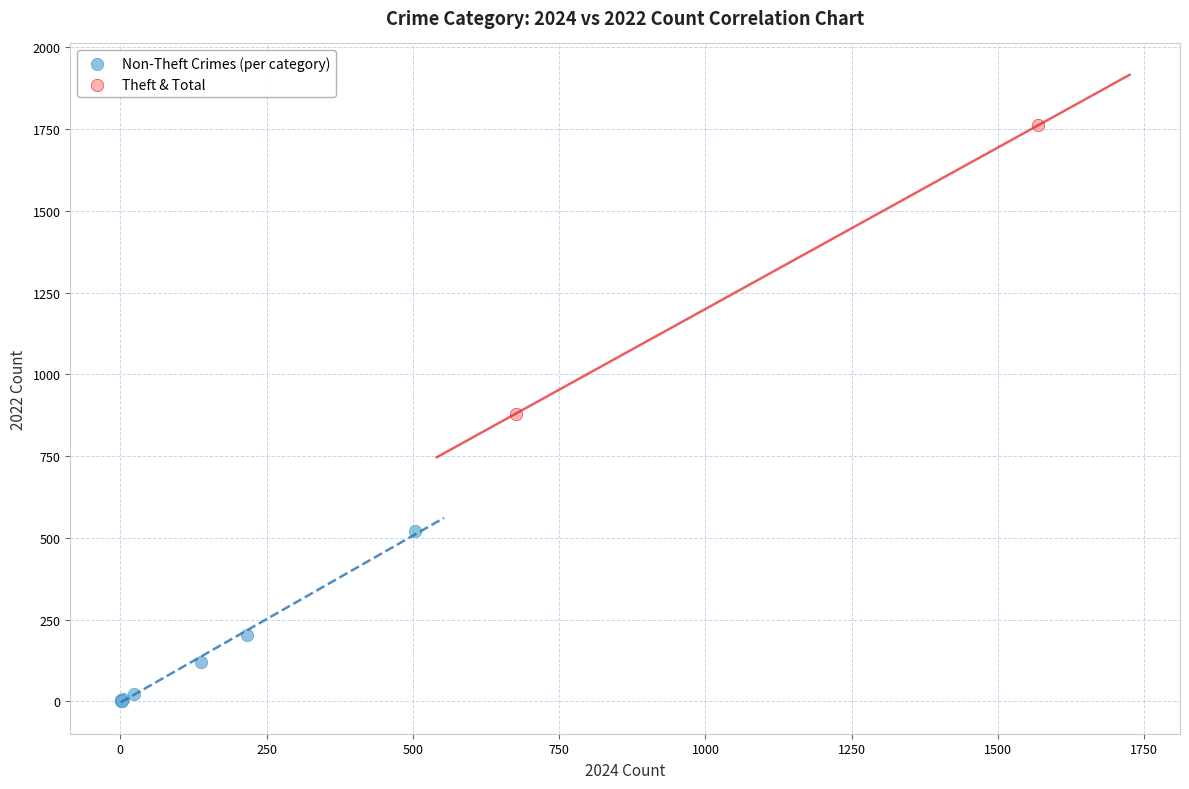

Which series reaches the maximum Y coordinate?

Theft & Total